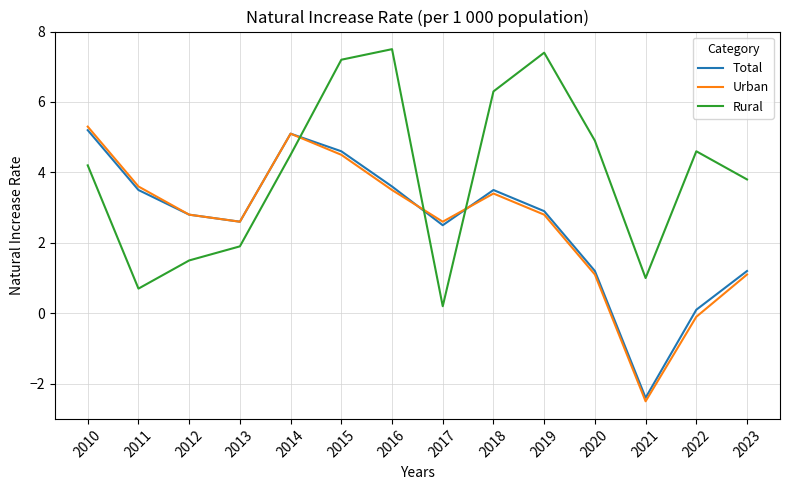

In Urban, how many points are lower than both neighbors (excluding endpoints)?

3